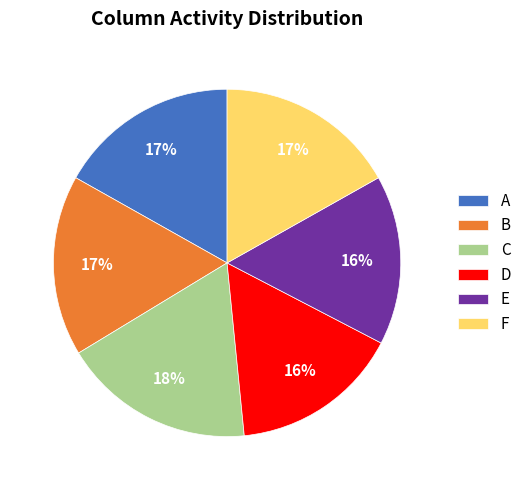

Which slice is the largest?

C